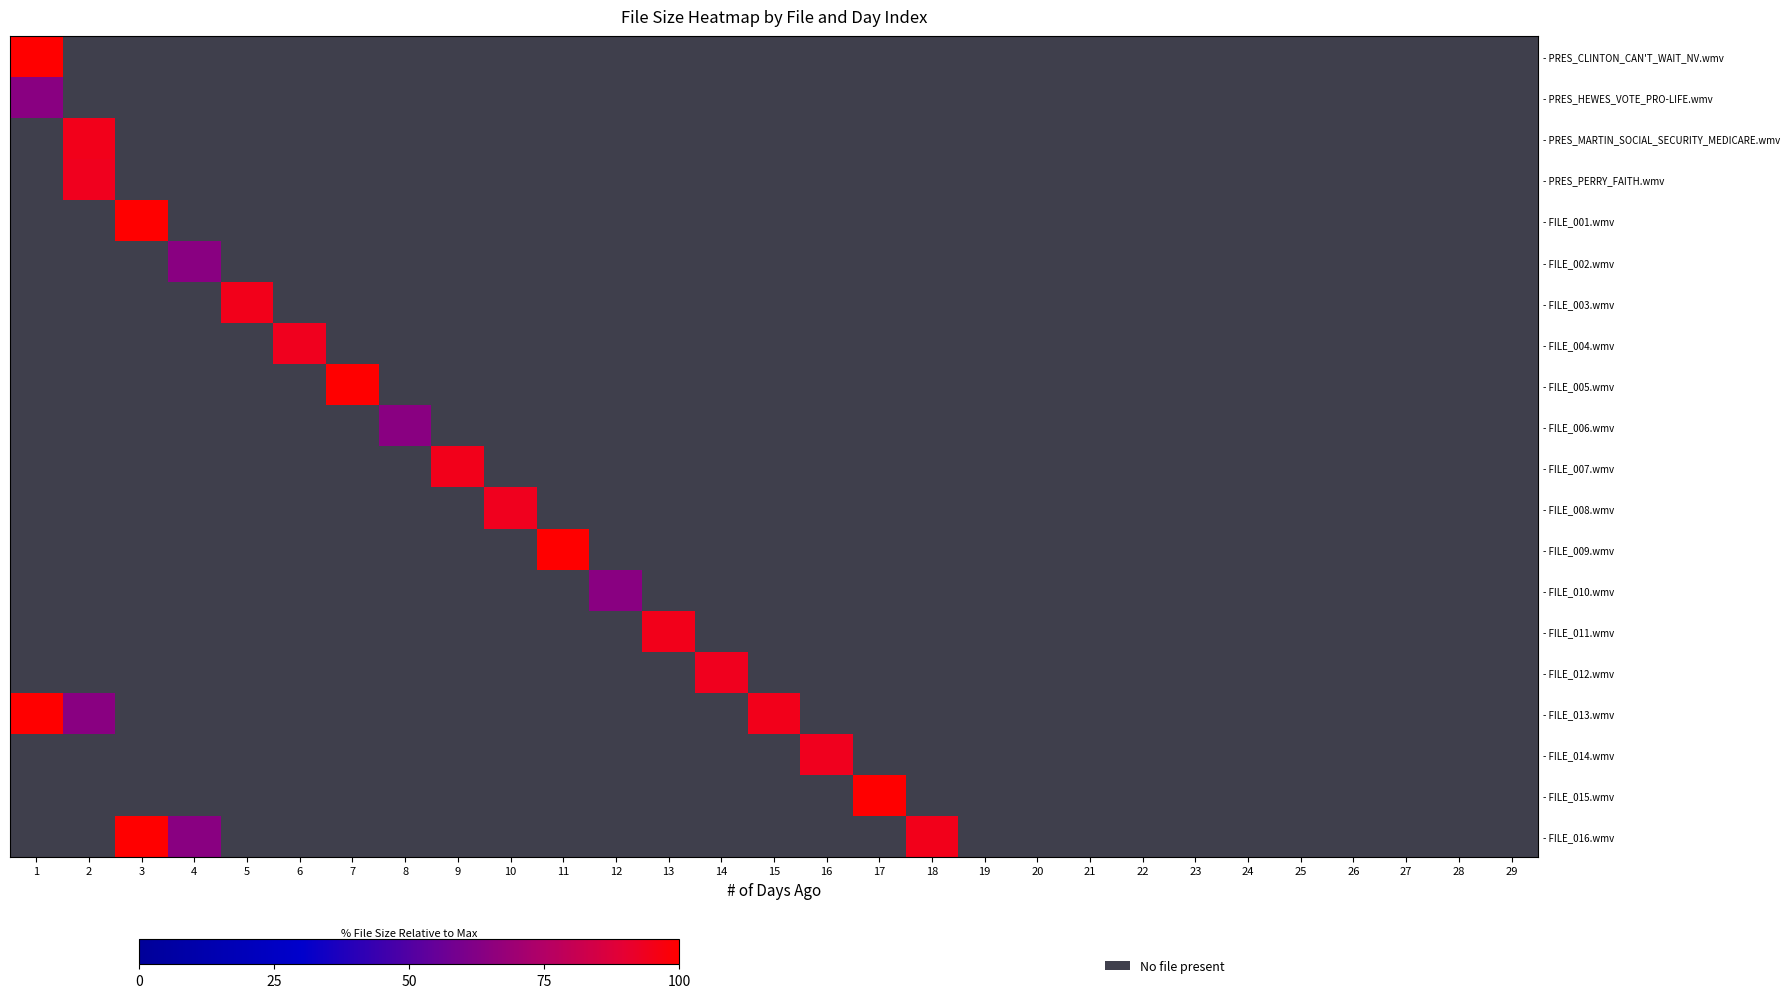

Rank the series at 28 from highest to lowest value.

- PRES_CLINTON_CAN'T_WAIT_NV.wmv, - PRES_HEWES_VOTE_PRO-LIFE.wmv, - PRES_MARTIN_SOCIAL_SECURITY_MEDICARE.wmv, - PRES_PERRY_FAITH.wmv, - FILE_001.wmv, - FILE_002.wmv, - FILE_003.wmv, - FILE_004.wmv, - FILE_005.wmv, - FILE_006.wmv, - FILE_007.wmv, - FILE_008.wmv, - FILE_009.wmv, - FILE_010.wmv, - FILE_011.wmv, - FILE_012.wmv, - FILE_013.wmv, - FILE_014.wmv, - FILE_015.wmv, - FILE_016.wmv